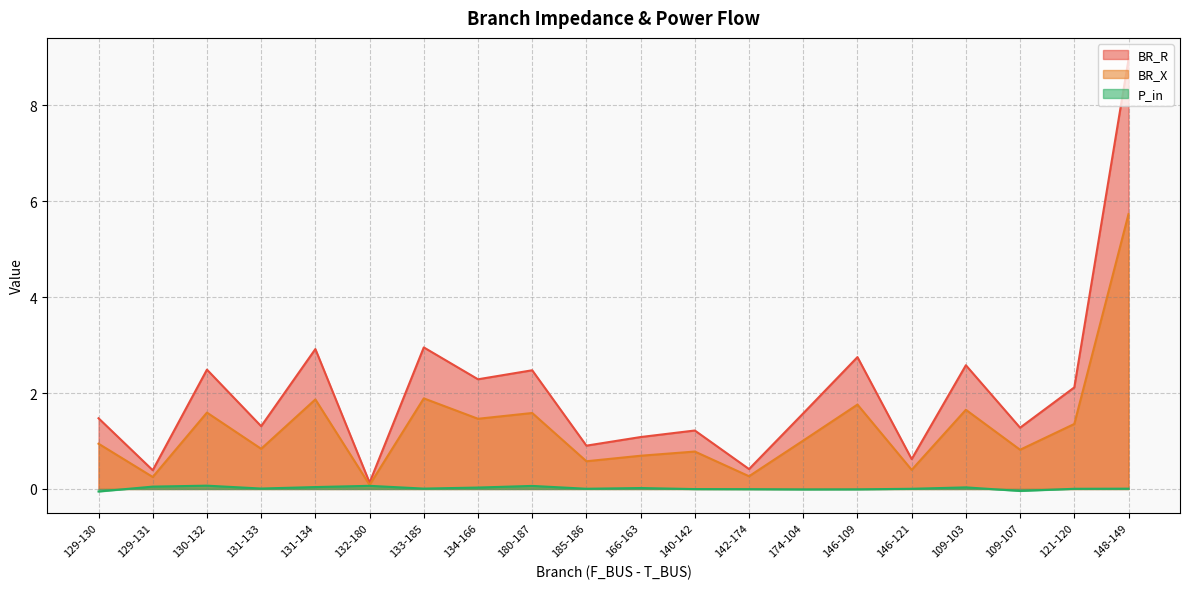

What are all the series names shown in the legend?

BR_R, BR_X, P_in